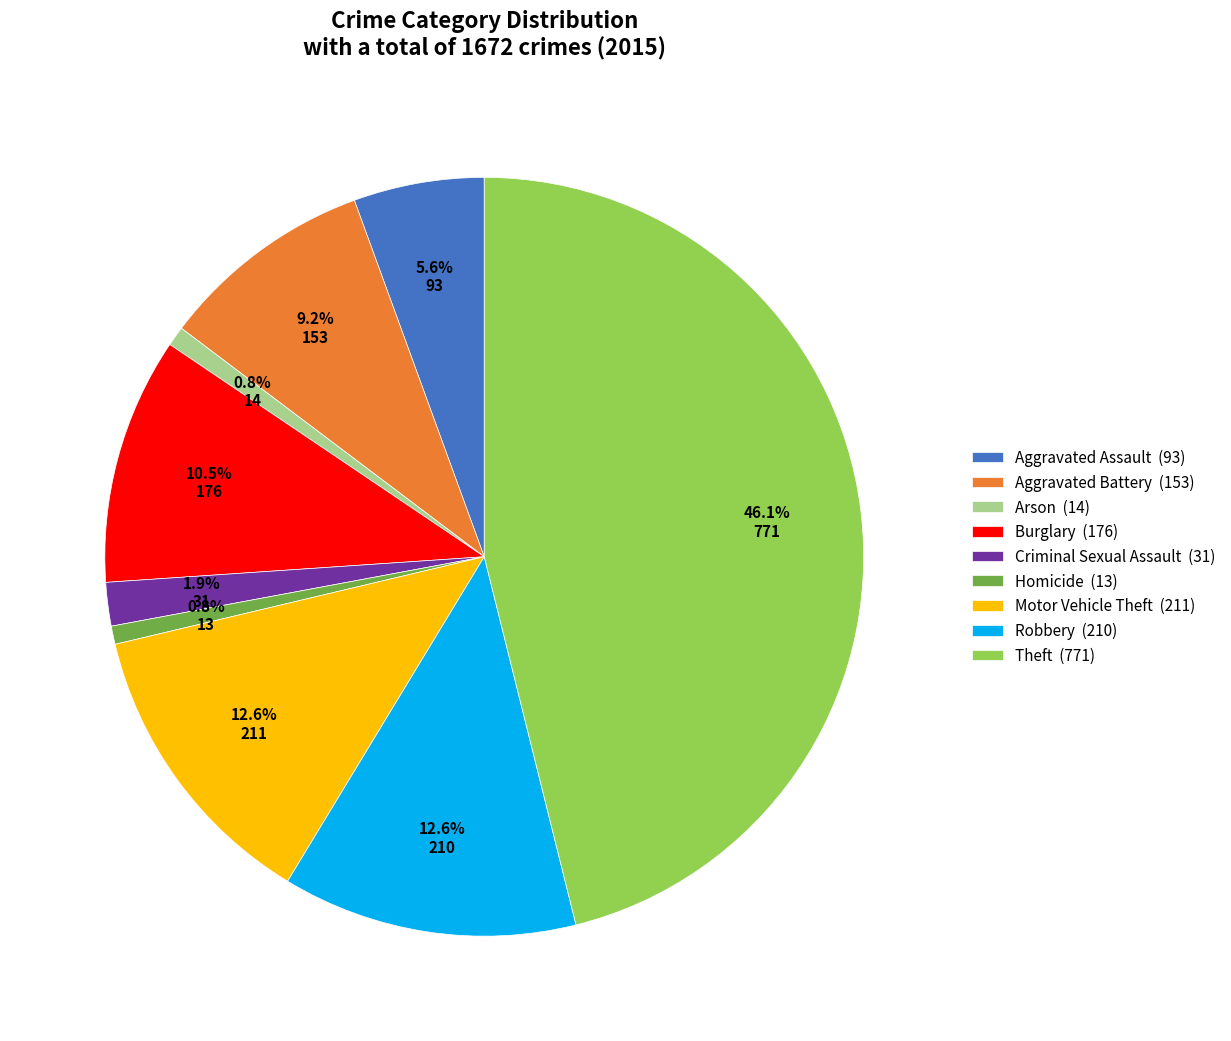

Which slice is the largest?

Theft